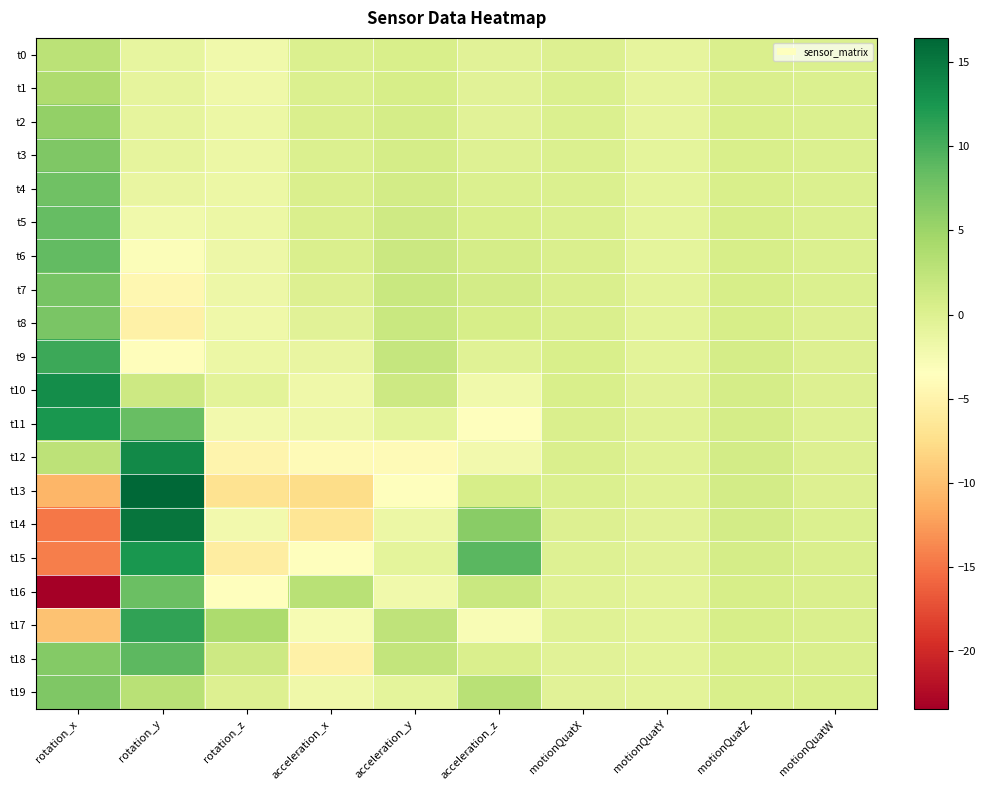

Reading right to left, transcribe all the data shown in this chart.

t0: motionQuatW=0.2	motionQuatZ=0.3	motionQuatY=-0.9	motionQuatX=0.1	acceleration_z=-0.5	acceleration_y=0.4	acceleration_x=0.2	rotation_z=-2.1	rotation_y=-1.1	rotation_x=2.9
t1: motionQuatW=0.2	motionQuatZ=0.4	motionQuatY=-0.9	motionQuatX=0.1	acceleration_z=-0.5	acceleration_y=0.6	acceleration_x=0.2	rotation_z=-1.8	rotation_y=-1.0	rotation_x=3.8
t2: motionQuatW=0.2	motionQuatZ=0.4	motionQuatY=-0.9	motionQuatX=0.1	acceleration_z=-0.5	acceleration_y=0.8	acceleration_x=0.2	rotation_z=-1.6	rotation_y=-1.0	rotation_x=5.7
t3: motionQuatW=0.2	motionQuatZ=0.5	motionQuatY=-0.8	motionQuatX=0.2	acceleration_z=-0.1	acceleration_y=0.8	acceleration_x=0.2	rotation_z=-1.5	rotation_y=-1.0	rotation_x=6.9
t4: motionQuatW=0.2	motionQuatZ=0.5	motionQuatY=-0.8	motionQuatX=0.2	acceleration_z=0.2	acceleration_y=0.9	acceleration_x=0.3	rotation_z=-1.5	rotation_y=-1.3	rotation_x=7.7
t5: motionQuatW=0.2	motionQuatZ=0.6	motionQuatY=-0.8	motionQuatX=0.2	acceleration_z=0.5	acceleration_y=1.2	acceleration_x=0.3	rotation_z=-1.6	rotation_y=-2.0	rotation_x=8.5
t6: motionQuatW=0.1	motionQuatZ=0.6	motionQuatY=-0.7	motionQuatX=0.3	acceleration_z=0.8	acceleration_y=1.5	acceleration_x=0.2	rotation_z=-1.6	rotation_y=-3.1	rotation_x=8.6
t7: motionQuatW=0.1	motionQuatZ=0.7	motionQuatY=-0.7	motionQuatX=0.3	acceleration_z=1.0	acceleration_y=1.6	acceleration_x=-0.0	rotation_z=-1.7	rotation_y=-4.5	rotation_x=7.3
t8: motionQuatW=0.1	motionQuatZ=0.7	motionQuatY=-0.6	motionQuatX=0.4	acceleration_z=0.6	acceleration_y=1.8	acceleration_x=-0.5	rotation_z=-1.9	rotation_y=-5.2	rotation_x=7.2
t9: motionQuatW=0.0	motionQuatZ=0.7	motionQuatY=-0.5	motionQuatX=0.4	acceleration_z=-0.3	acceleration_y=2.1	acceleration_x=-1.2	rotation_z=-1.5	rotation_y=-3.7	rotation_x=10.6
t10: motionQuatW=-0.0	motionQuatZ=0.8	motionQuatY=-0.4	motionQuatX=0.4	acceleration_z=-2.0	acceleration_y=1.3	acceleration_x=-1.9	rotation_z=-0.6	rotation_y=1.4	rotation_x=13.2
t11: motionQuatW=-0.1	motionQuatZ=0.9	motionQuatY=-0.3	motionQuatX=0.4	acceleration_z=-3.4	acceleration_y=-0.8	acceleration_x=-1.9	rotation_z=-2.2	rotation_y=8.3	rotation_x=12.5
t12: motionQuatW=-0.0	motionQuatZ=0.9	motionQuatY=-0.3	motionQuatX=0.3	acceleration_z=-2.2	acceleration_y=-4.0	acceleration_x=-4.0	rotation_z=-4.9	rotation_y=13.5	rotation_x=2.7
t13: motionQuatW=0.1	motionQuatZ=0.9	motionQuatY=-0.3	motionQuatX=0.2	acceleration_z=0.7	acceleration_y=-3.5	acceleration_x=-7.6	rotation_z=-7.0	rotation_y=16.4	rotation_x=-10.7
t14: motionQuatW=0.2	motionQuatZ=0.9	motionQuatY=-0.4	motionQuatX=0.0	acceleration_z=6.2	acceleration_y=-1.5	acceleration_x=-6.7	rotation_z=-2.2	rotation_y=15.2	rotation_x=-14.7
t15: motionQuatW=0.3	motionQuatZ=0.8	motionQuatY=-0.5	motionQuatX=-0.1	acceleration_z=9.1	acceleration_y=-0.8	acceleration_x=-3.5	rotation_z=-5.7	rotation_y=12.4	rotation_x=-14.3
t16: motionQuatW=0.3	motionQuatZ=0.7	motionQuatY=-0.6	motionQuatX=-0.2	acceleration_z=1.7	acceleration_y=-2.1	acceleration_x=3.0	rotation_z=-3.6	rotation_y=8.2	rotation_x=-23.4
t17: motionQuatW=0.3	motionQuatZ=0.6	motionQuatY=-0.7	motionQuatX=-0.4	acceleration_z=-2.8	acceleration_y=2.5	acceleration_x=-2.6	rotation_z=3.9	rotation_y=11.2	rotation_x=-9.7
t18: motionQuatW=0.4	motionQuatZ=0.5	motionQuatY=-0.6	motionQuatX=-0.4	acceleration_z=0.4	acceleration_y=2.2	acceleration_x=-5.3	rotation_z=1.4	rotation_y=8.9	rotation_x=6.6
t19: motionQuatW=0.5	motionQuatZ=0.5	motionQuatY=-0.6	motionQuatX=-0.4	acceleration_z=2.9	acceleration_y=-0.7	acceleration_x=-1.9	rotation_z=0.1	rotation_y=2.9	rotation_x=6.9